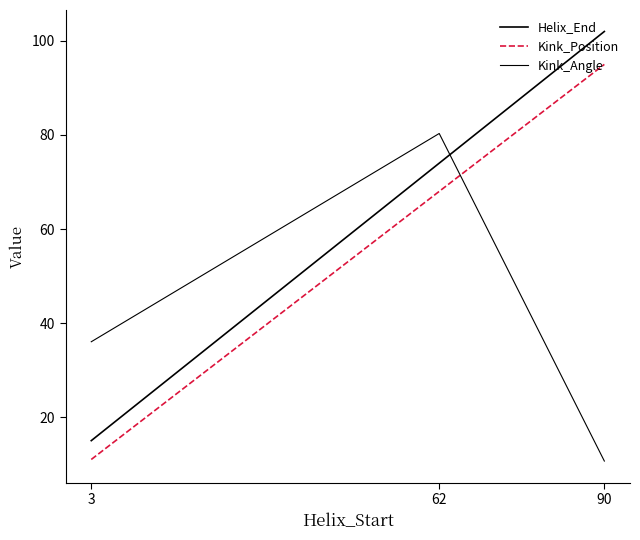

At which label does Kink_Position first exceed 68?

90